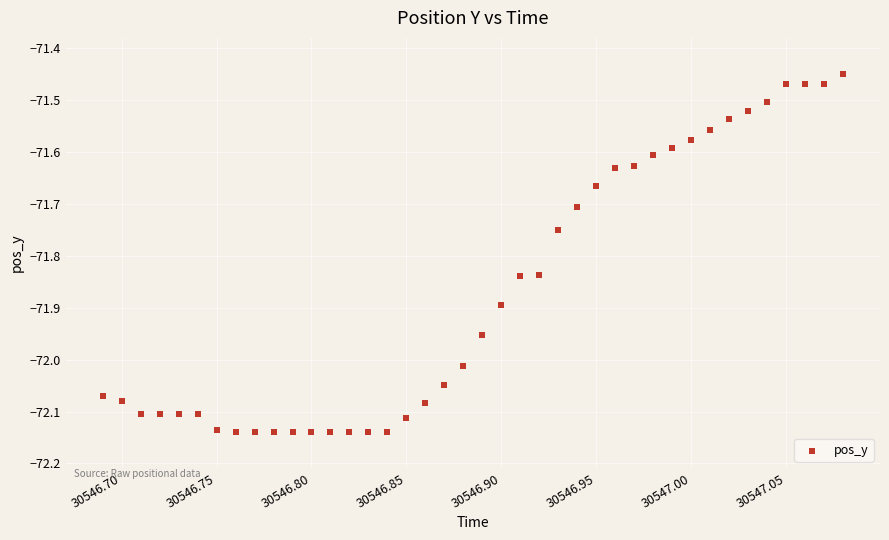

What is the range of Y values (max minus min)?

0.7